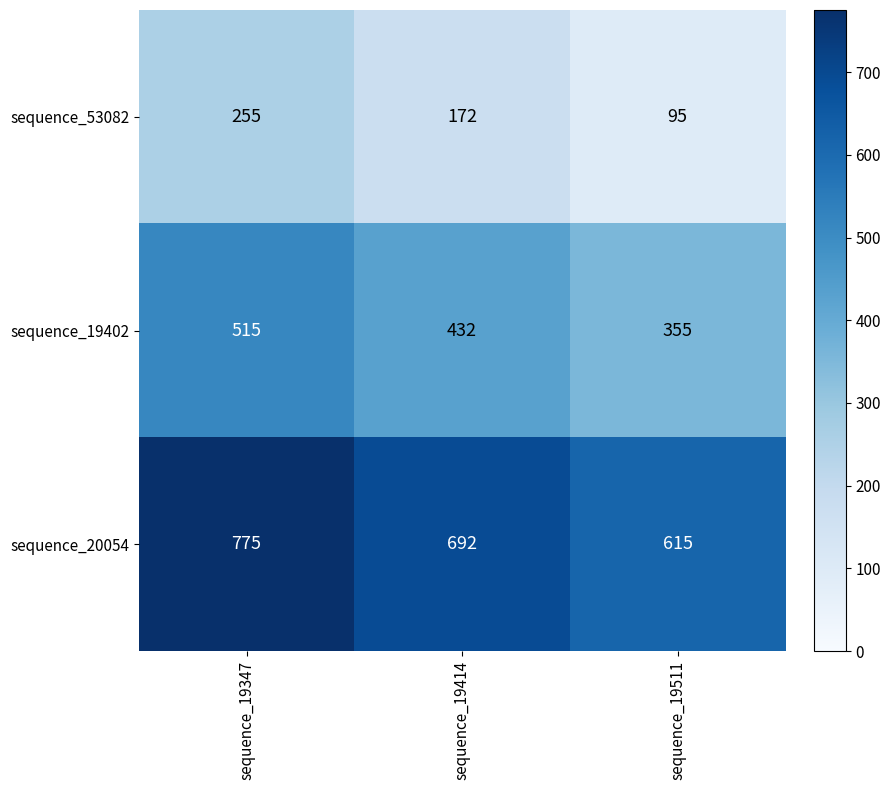

Rank the series by their maximum value, from highest to lowest.

sequence_20054, sequence_19402, sequence_53082